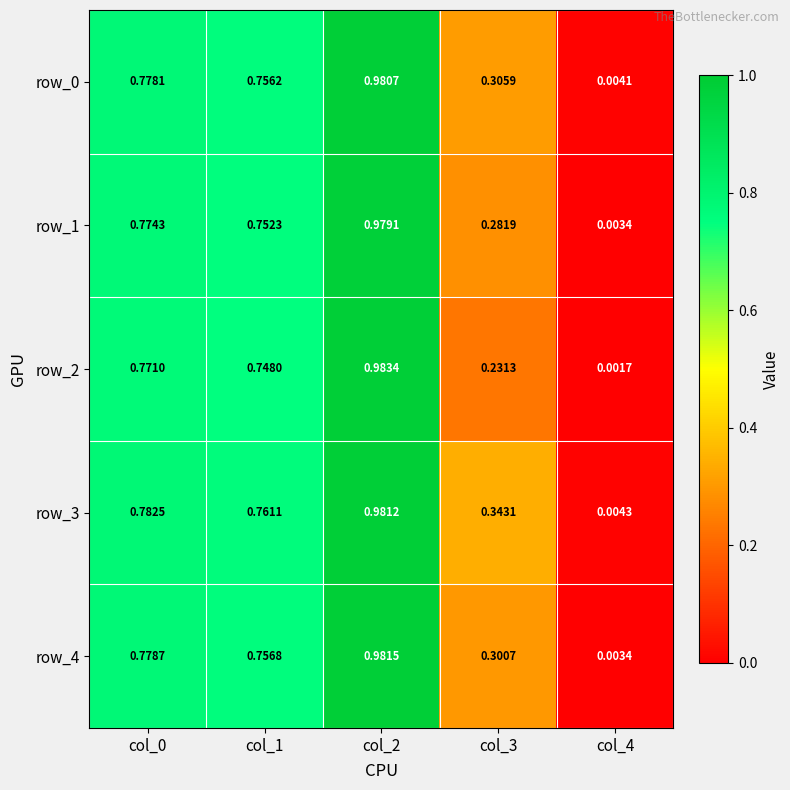

Is the value of row_4 at col_0 greater than the value of row_2 at col_3?

Yes